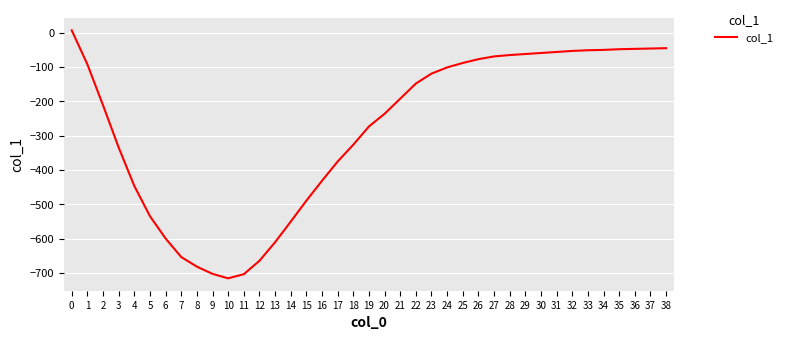

What is the change in value from 21 to 38?

+147